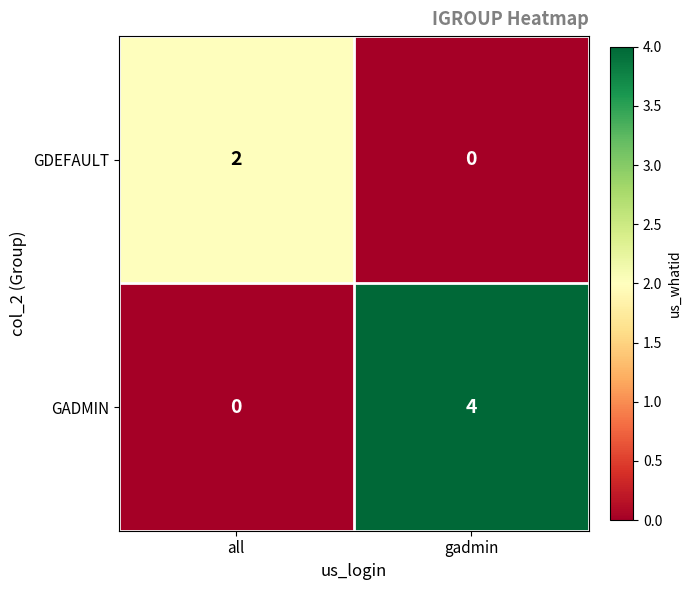

What is the total value across all series at gadmin?

4